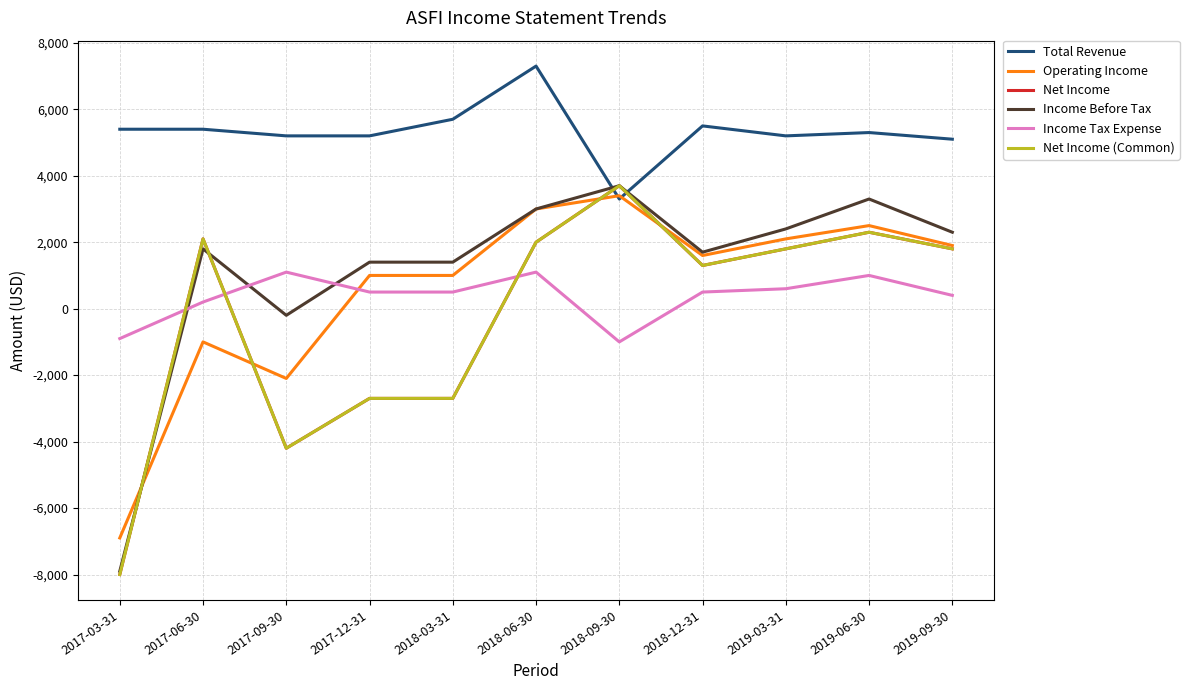

Reading left to right, extract all data points from this chart.

Total Revenue: 2017-03-31=5400	2017-06-30=5400	2017-09-30=5200	2017-12-31=5200	2018-03-31=5700	2018-06-30=7300	2018-09-30=3300	2018-12-31=5500	2019-03-31=5200	2019-06-30=5300	2019-09-30=5100
Operating Income: 2017-03-31=-6900	2017-06-30=-1000	2017-09-30=-2100	2017-12-31=1000	2018-03-31=1000	2018-06-30=3000	2018-09-30=3400	2018-12-31=1600	2019-03-31=2100	2019-06-30=2500	2019-09-30=1900
Net Income: 2017-03-31=-8000	2017-06-30=2100	2017-09-30=-4200	2017-12-31=-2700	2018-03-31=-2700	2018-06-30=2000	2018-09-30=3700	2018-12-31=1300	2019-03-31=1800	2019-06-30=2300	2019-09-30=1800
Income Before Tax: 2017-03-31=-7900	2017-06-30=1800	2017-09-30=-200	2017-12-31=1400	2018-03-31=1400	2018-06-30=3000	2018-09-30=3700	2018-12-31=1700	2019-03-31=2400	2019-06-30=3300	2019-09-30=2300
Income Tax Expense: 2017-03-31=-900	2017-06-30=200	2017-09-30=1100	2017-12-31=500	2018-03-31=500	2018-06-30=1100	2018-09-30=-1000	2018-12-31=500	2019-03-31=600	2019-06-30=1000	2019-09-30=400
Net Income (Common): 2017-03-31=-8000	2017-06-30=2100	2017-09-30=-4200	2017-12-31=-2700	2018-03-31=-2700	2018-06-30=2000	2018-09-30=3700	2018-12-31=1300	2019-03-31=1800	2019-06-30=2300	2019-09-30=1800